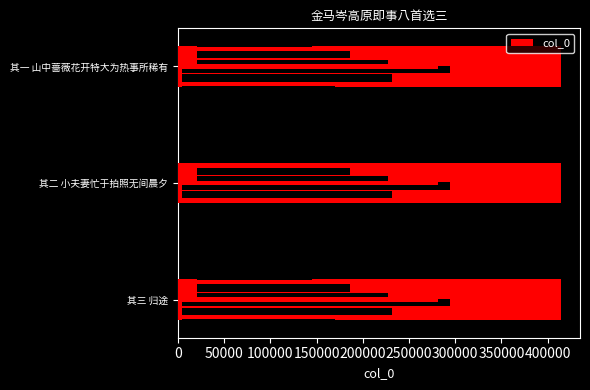

True or false: the data shows 744003 at 其一 山中蔷薇花开特大为热事所稀有.

False